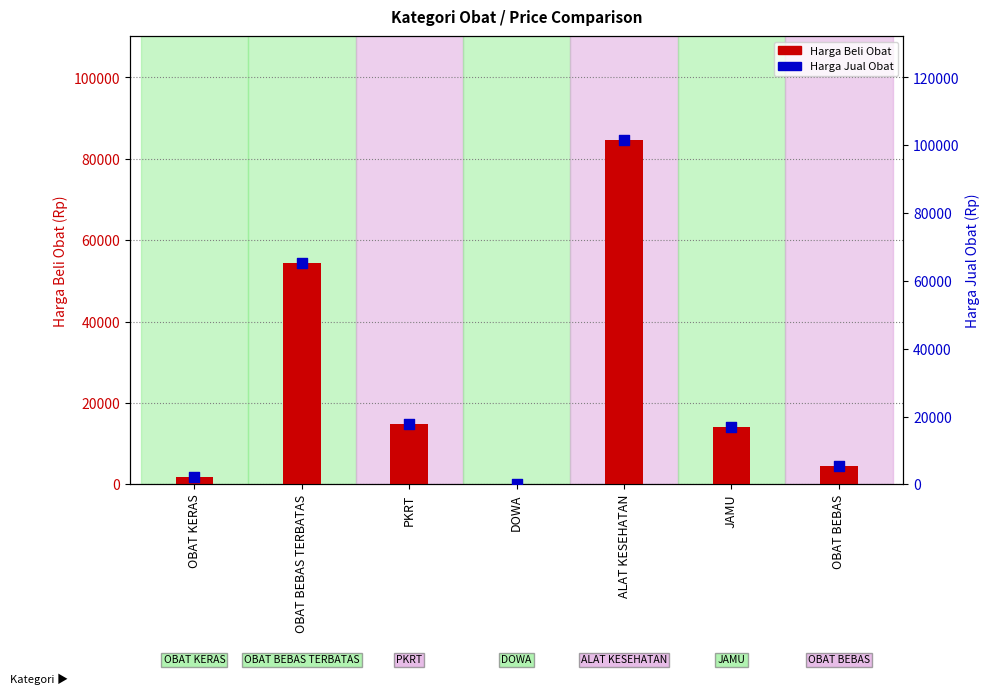

Which series has the largest Y range (max minus min)?

Harga Jual Obat